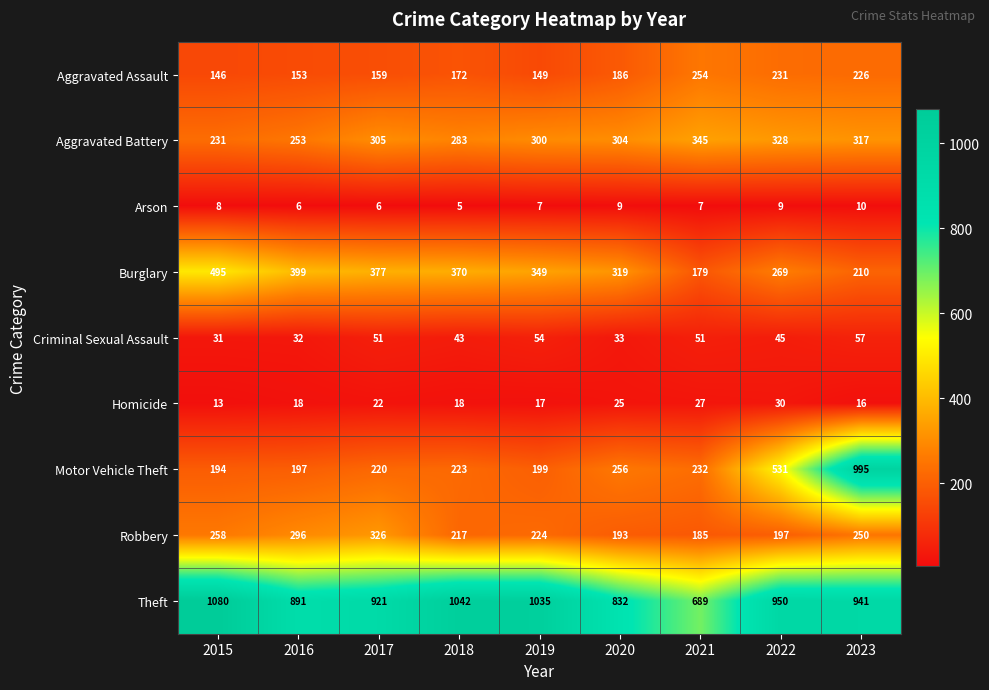

The Homicide series shows 13 at 2015. True or false?

True